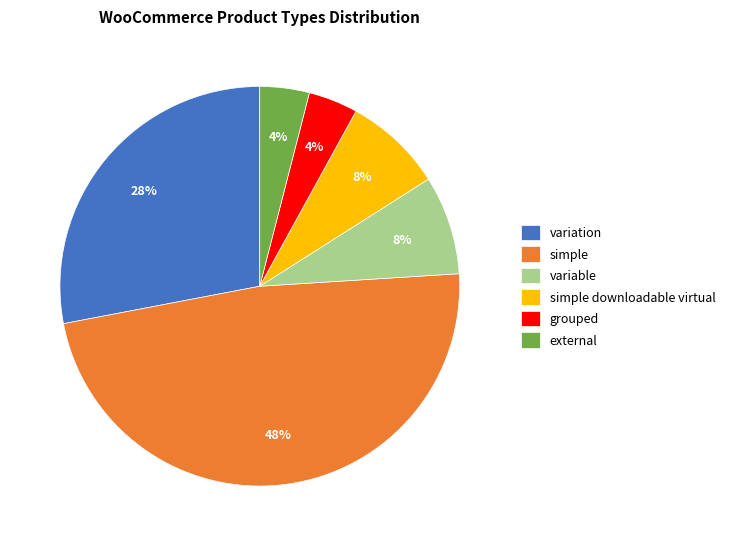

How many slices are in this pie chart?

6